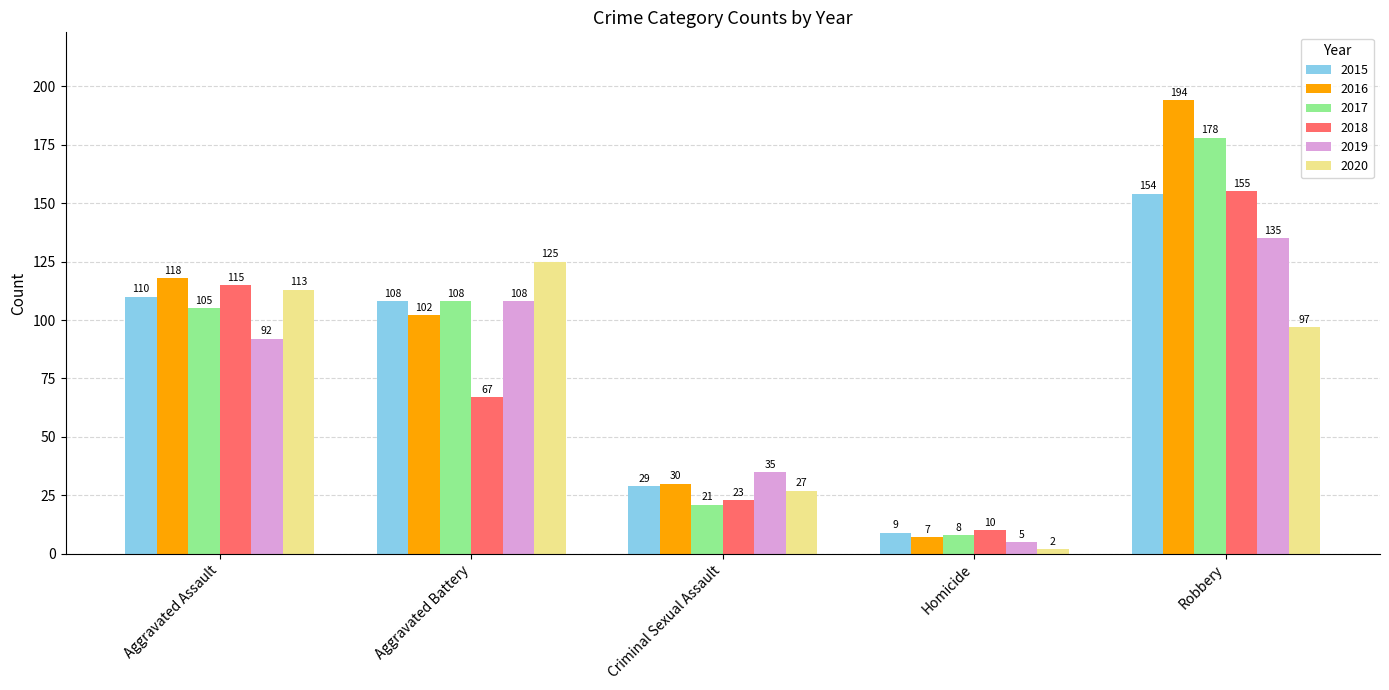

What position from the right is Robbery?

1